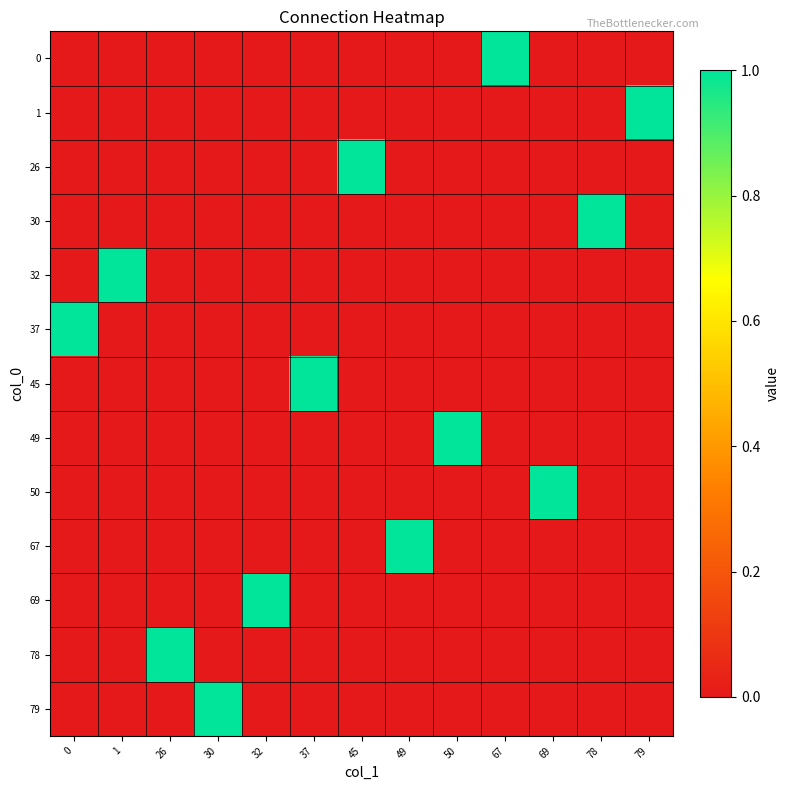

Between 45 and 67, which series saw the biggest shift?

row_0